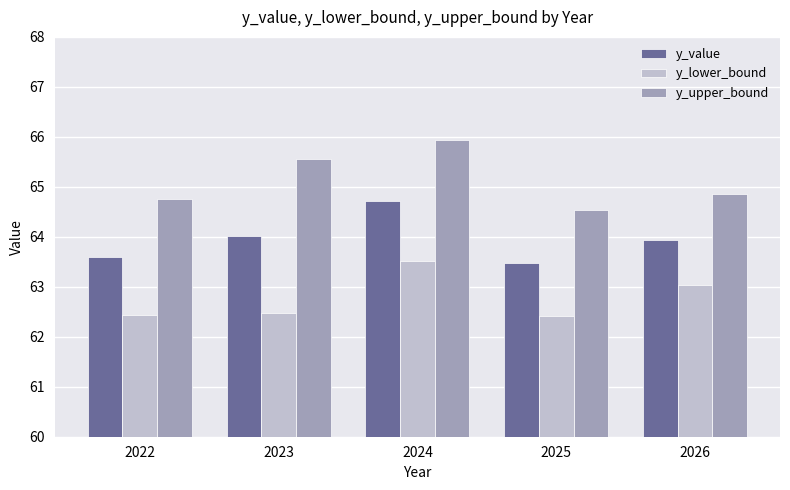

At how many categories does at least one series exceed 65?

2